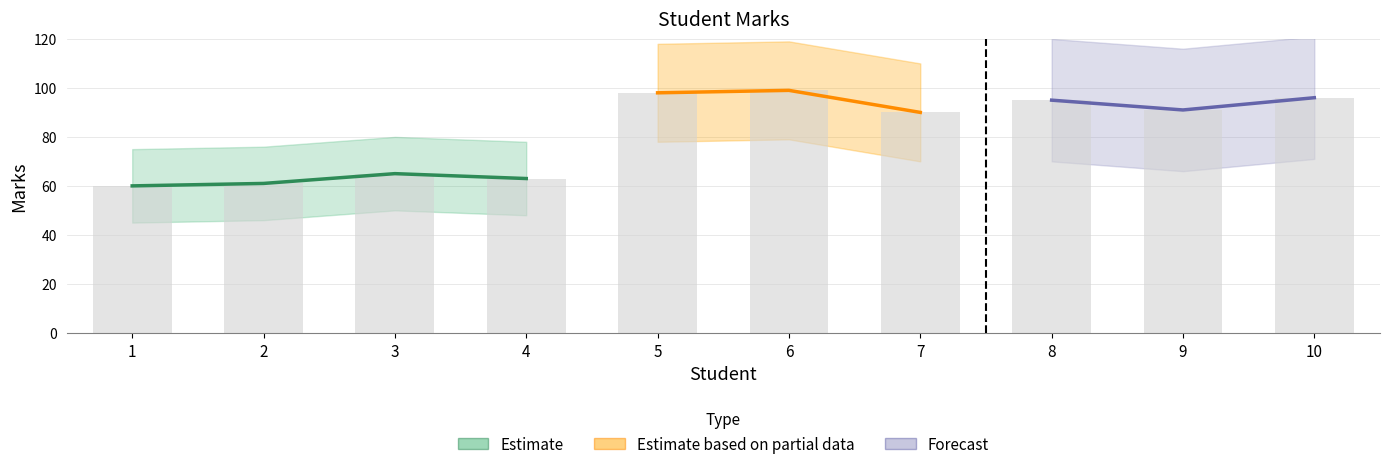

Reading left to right, transcribe all the data shown in this chart.

60	61	65	63	98	99	90	95	91	96